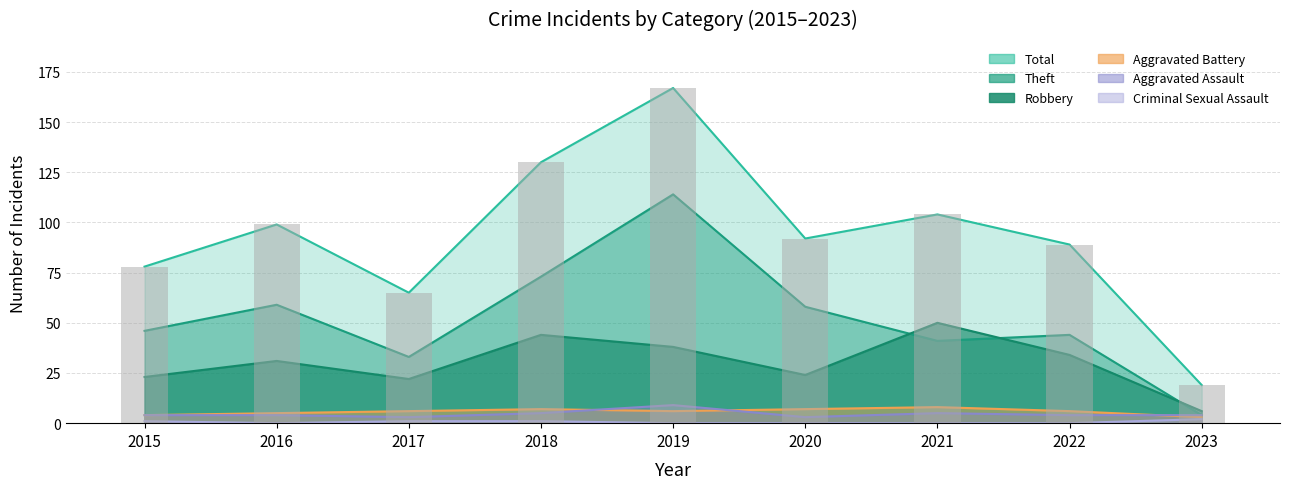

Which series has the widest spread of values?

Total